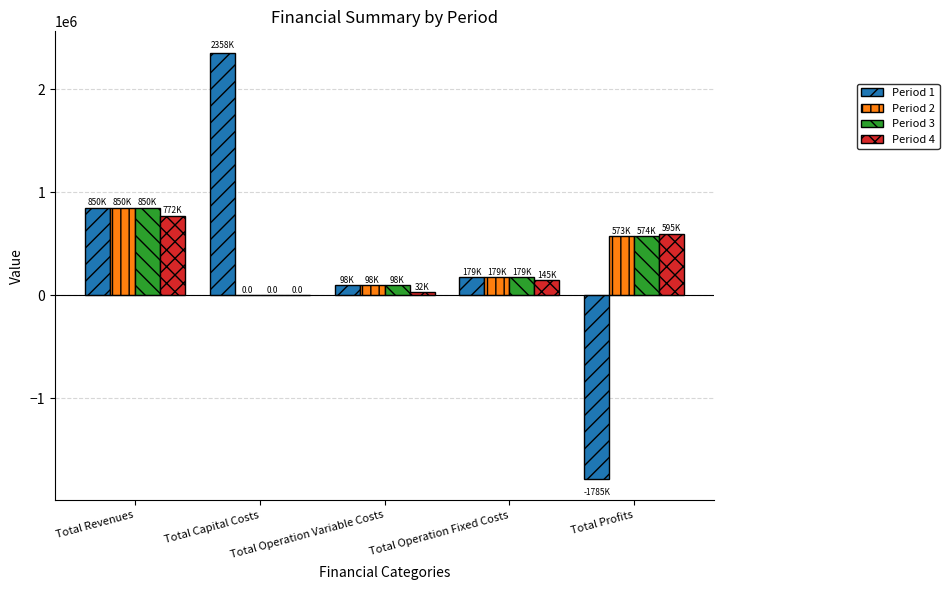

What is the difference between the Period 2 values at Total Operation Variable Costs and Total Operation Fixed Costs?

81128.5